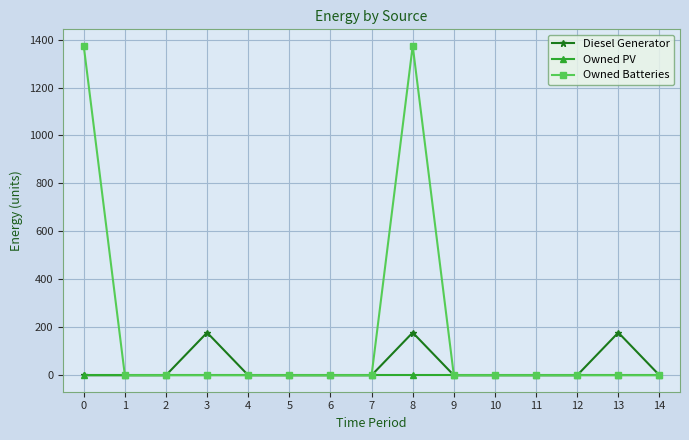

The value of Owned Batteries at 6 is 0. True or false?

True